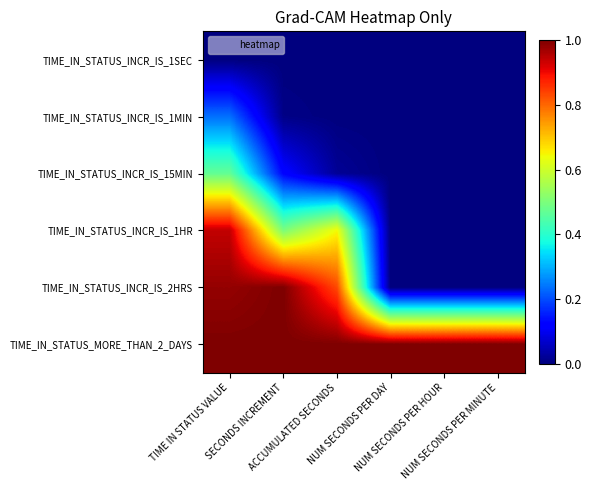

Reading left to right, list all the values displayed in this chart.

TIME_IN_STATUS_INCR_IS_1SEC: TIME IN STATUS VALUE=0.0	SECONDS INCREMENT=0.0	ACCUMULATED SECONDS=0.0	NUM SECONDS PER DAY=0.0	NUM SECONDS PER HOUR=0.0	NUM SECONDS PER MINUTE=0.0
TIME_IN_STATUS_INCR_IS_1MIN: TIME IN STATUS VALUE=0.2	SECONDS INCREMENT=0.0	ACCUMULATED SECONDS=0.0	NUM SECONDS PER DAY=0.0	NUM SECONDS PER HOUR=0.0	NUM SECONDS PER MINUTE=0.0
TIME_IN_STATUS_INCR_IS_15MIN: TIME IN STATUS VALUE=0.5	SECONDS INCREMENT=0.1	ACCUMULATED SECONDS=0.0	NUM SECONDS PER DAY=0.0	NUM SECONDS PER HOUR=0.0	NUM SECONDS PER MINUTE=0.0
TIME_IN_STATUS_INCR_IS_1HR: TIME IN STATUS VALUE=0.9	SECONDS INCREMENT=0.5	ACCUMULATED SECONDS=0.6	NUM SECONDS PER DAY=0.0	NUM SECONDS PER HOUR=0.0	NUM SECONDS PER MINUTE=0.0
TIME_IN_STATUS_INCR_IS_2HRS: TIME IN STATUS VALUE=1.0	SECONDS INCREMENT=1.0	ACCUMULATED SECONDS=0.8	NUM SECONDS PER DAY=0.0	NUM SECONDS PER HOUR=0.0	NUM SECONDS PER MINUTE=0.0
TIME_IN_STATUS_MORE_THAN_2_DAYS: TIME IN STATUS VALUE=1.0	SECONDS INCREMENT=1.0	ACCUMULATED SECONDS=1.0	NUM SECONDS PER DAY=1.0	NUM SECONDS PER HOUR=1.0	NUM SECONDS PER MINUTE=1.0